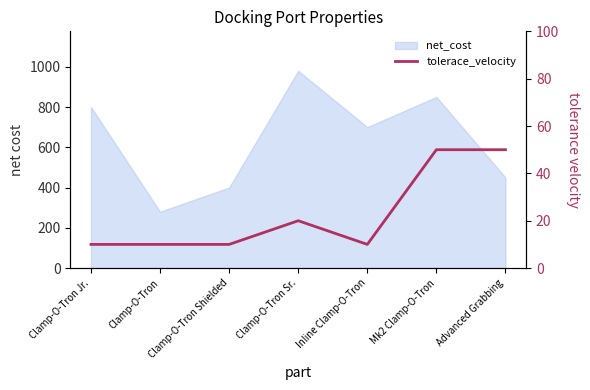

How many data points are above 10?

3